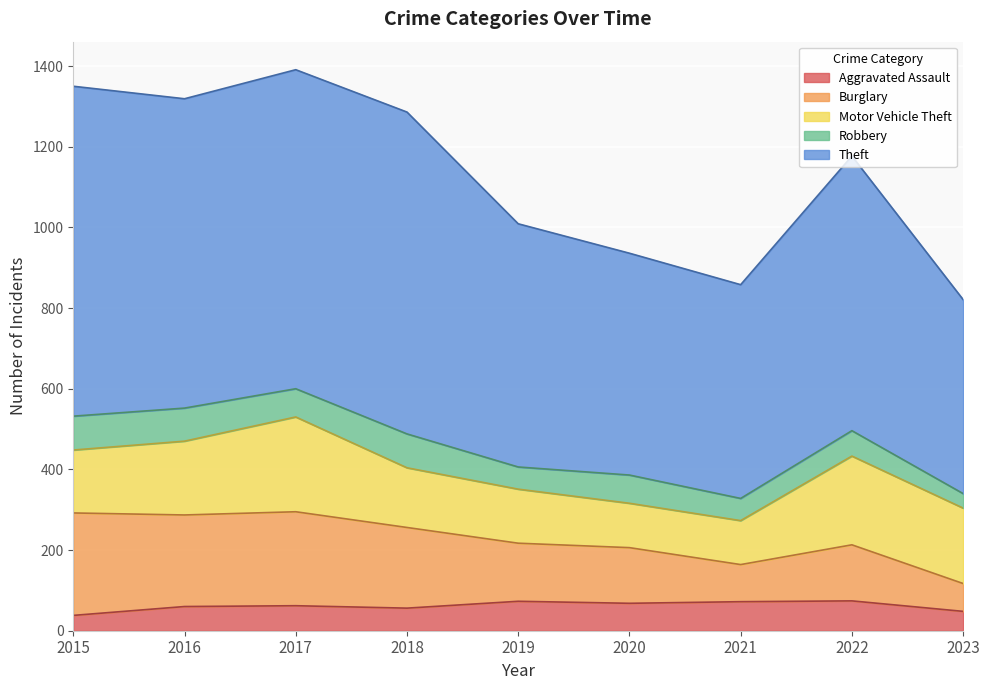

What is the difference between the maximum and minimum values in the Aggravated Assault series?

36